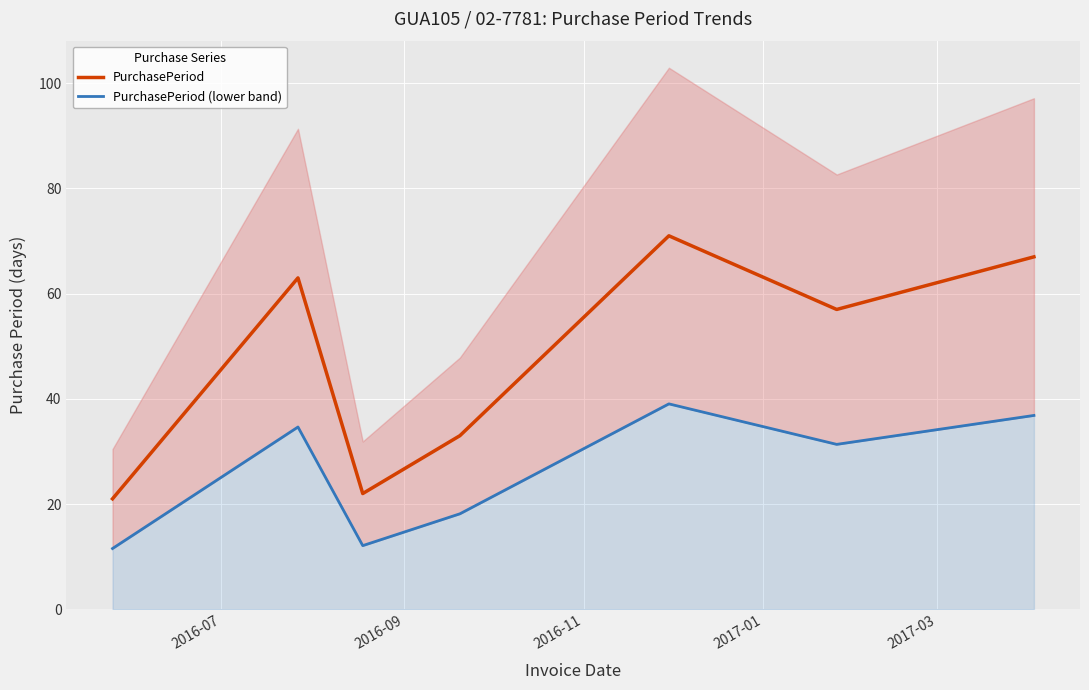

What is the minimum value for PurchasePeriod?

21